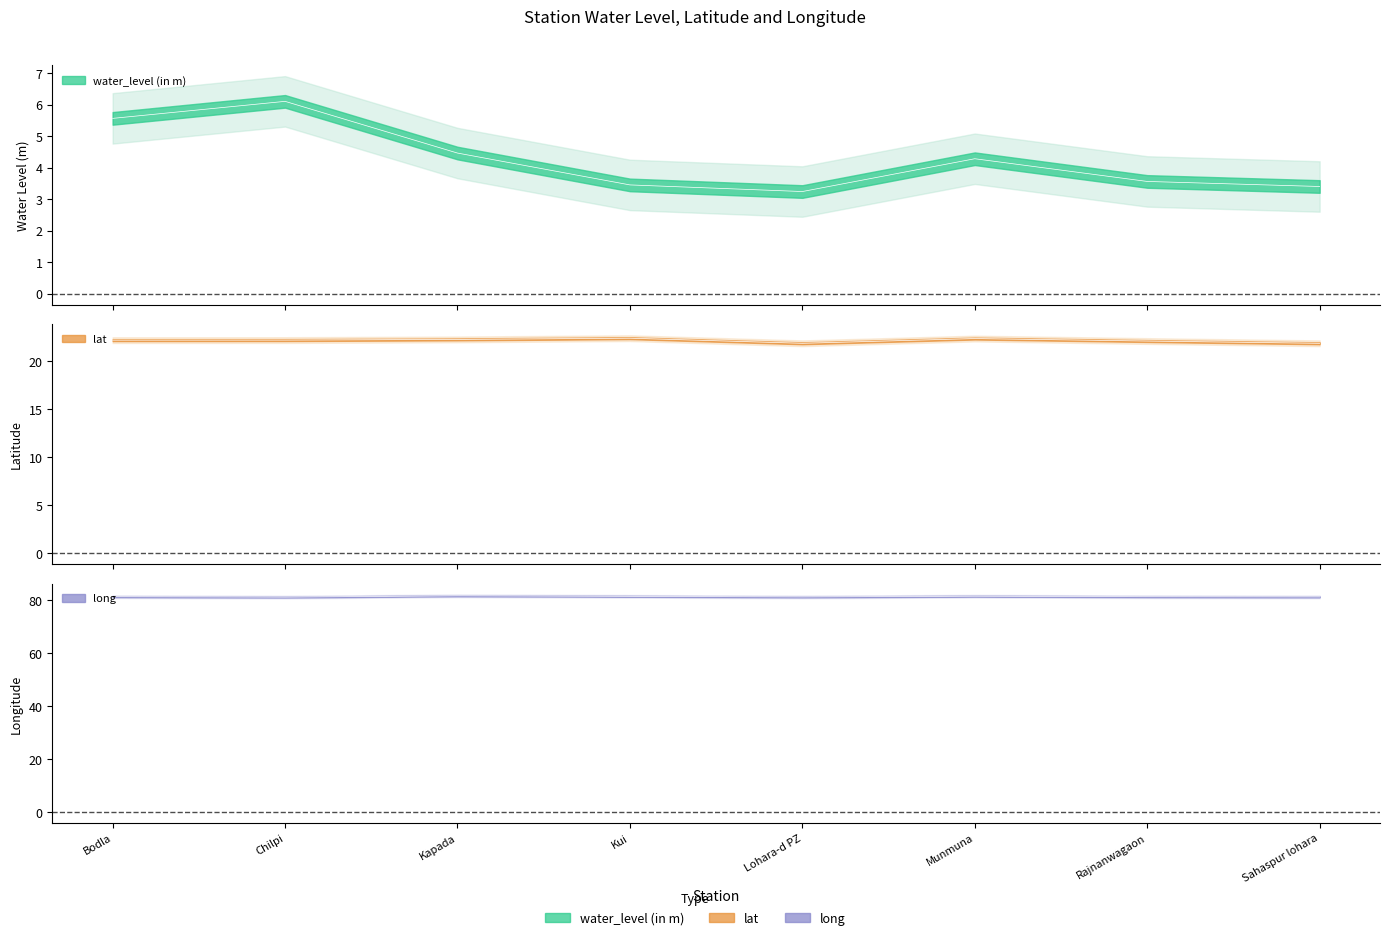

How many series are shown in this chart?

3